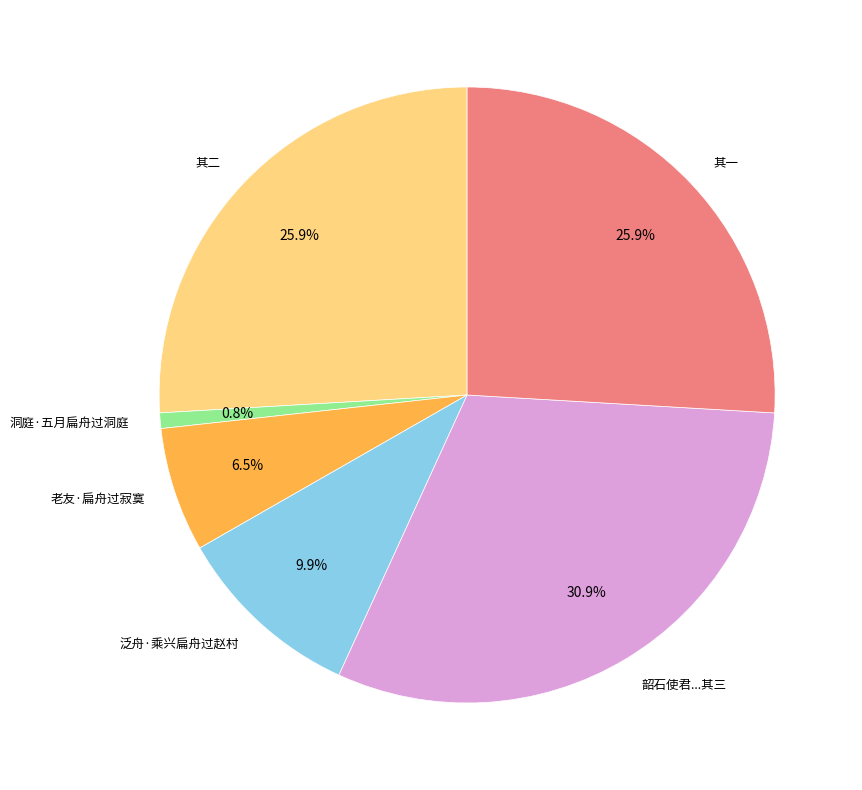

Combined, do 韶石使君...其三 and 洞庭·五月扁舟过洞庭 account for over 50%?

No